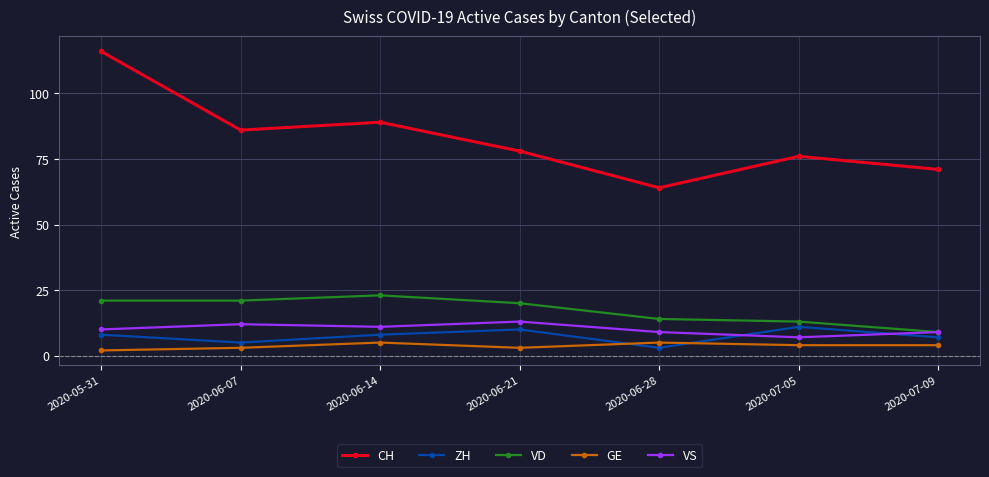

List the series in order of their peak value, highest first.

CH, VD, VS, ZH, GE